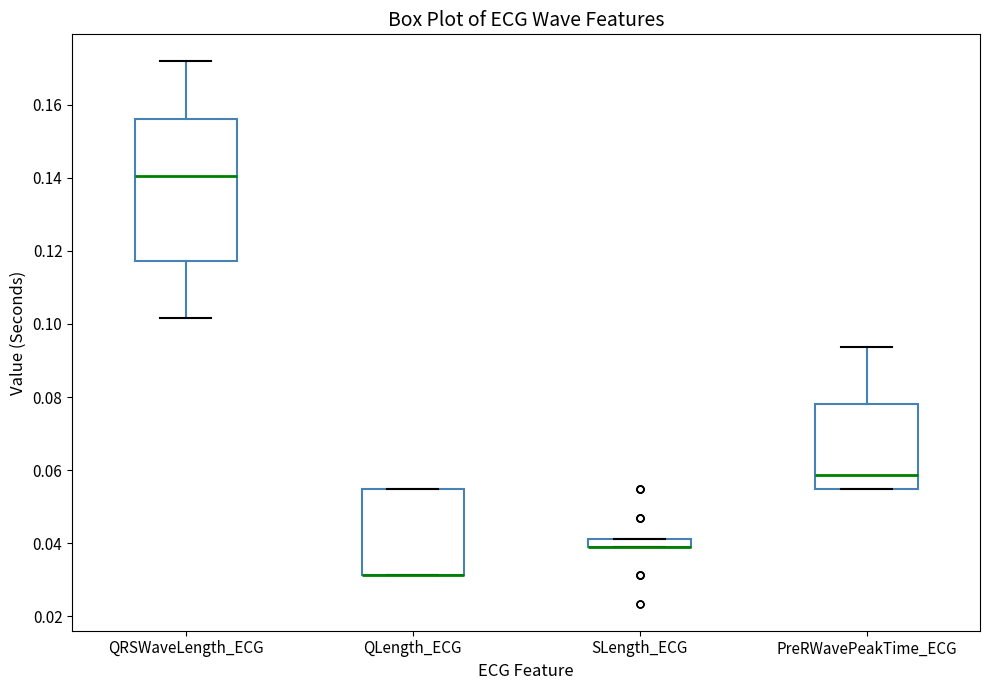

Where is the upper edge of the box for SLength_ECG on the y-axis? The values are not printed on the chart, so give them approximately, as read against the axis.

0.042